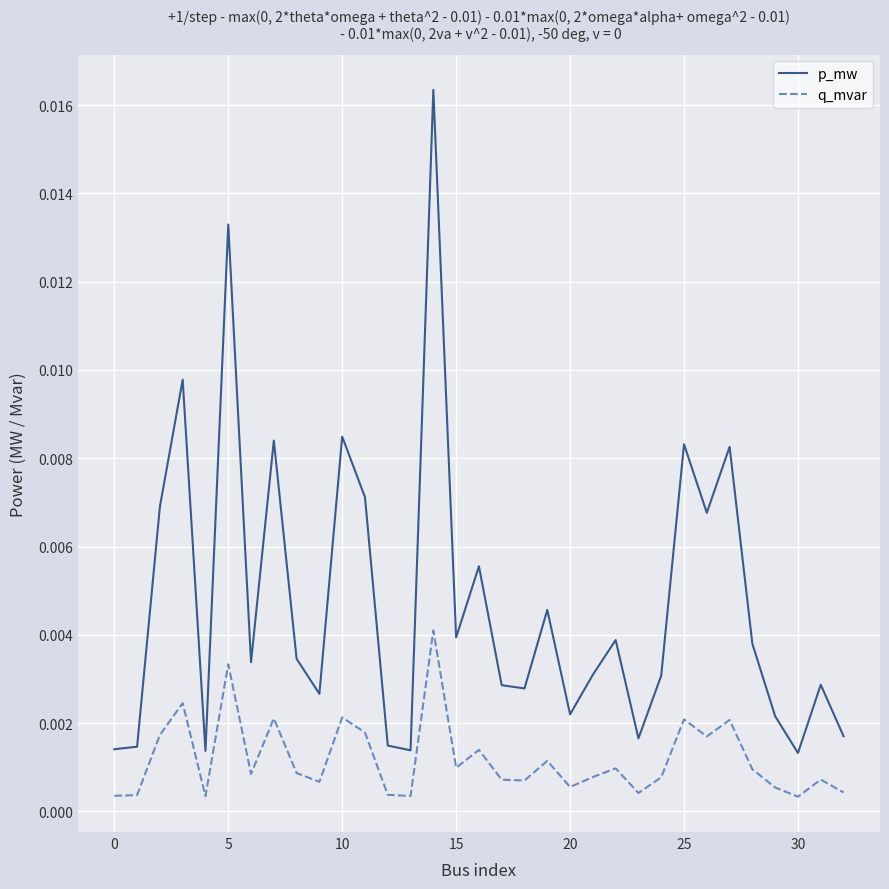

List the series in order of their overall mean, lowest first.

q_mvar, p_mw